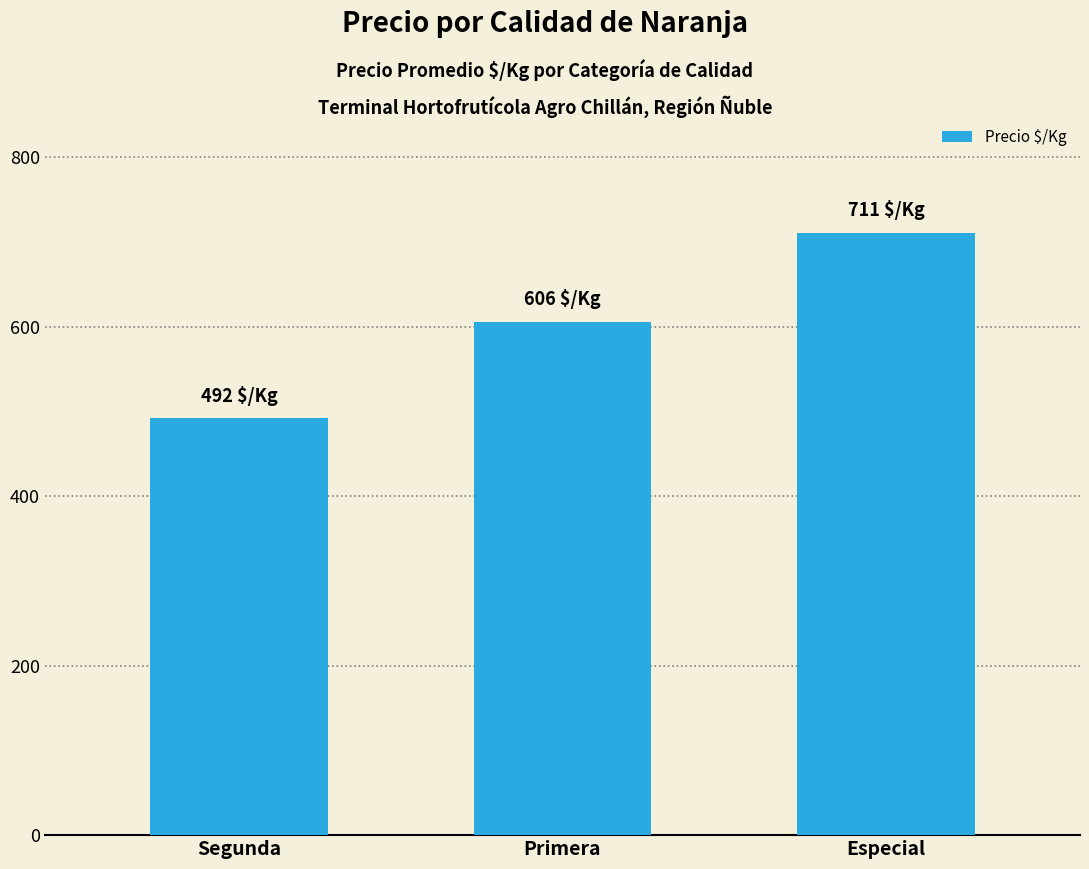

Which category has the highest value across all series?

Especial